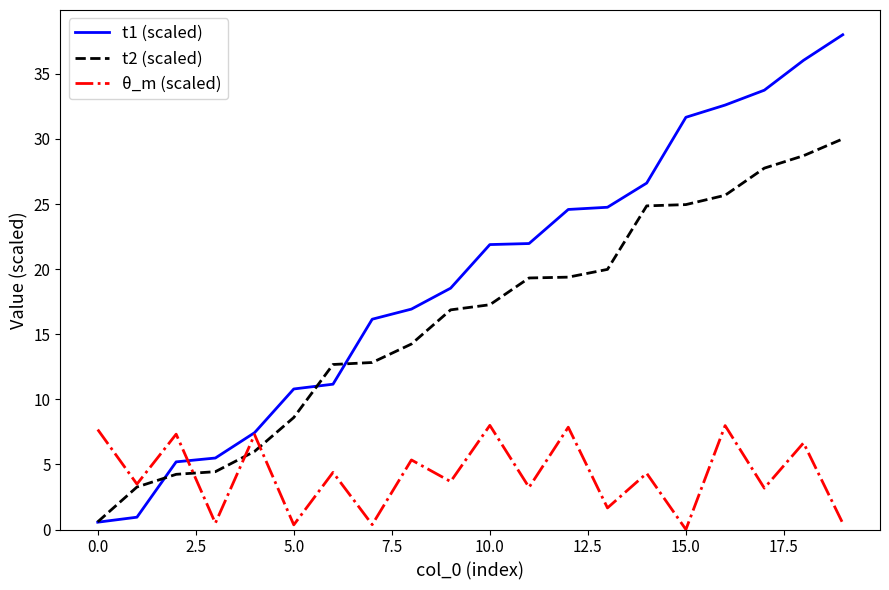

List the series in order of their overall mean, lowest first.

θ_m (scaled), t2 (scaled), t1 (scaled)